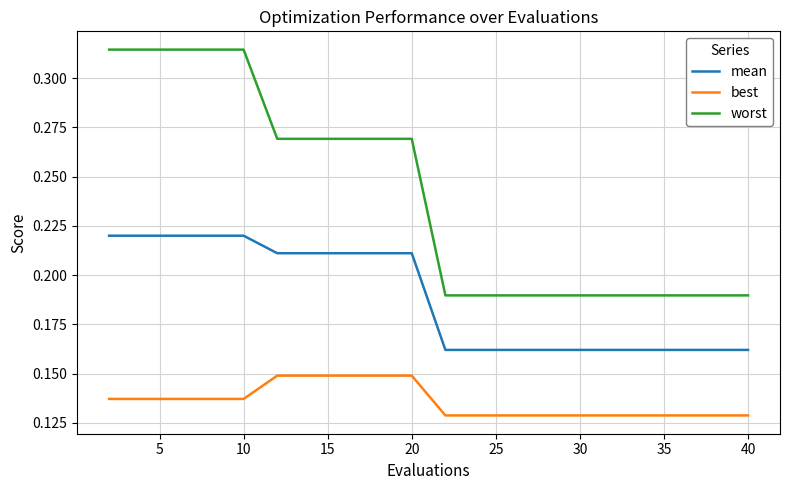

True or false: worst and mean cross at least once.

False